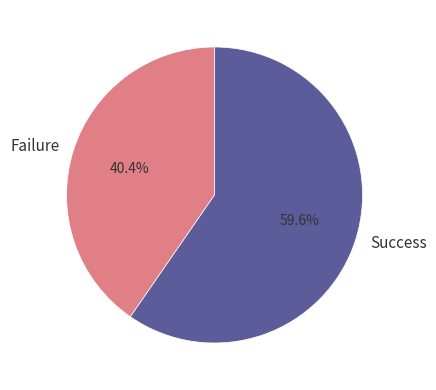

Is the sum of Success and Failure greater than half?

Yes